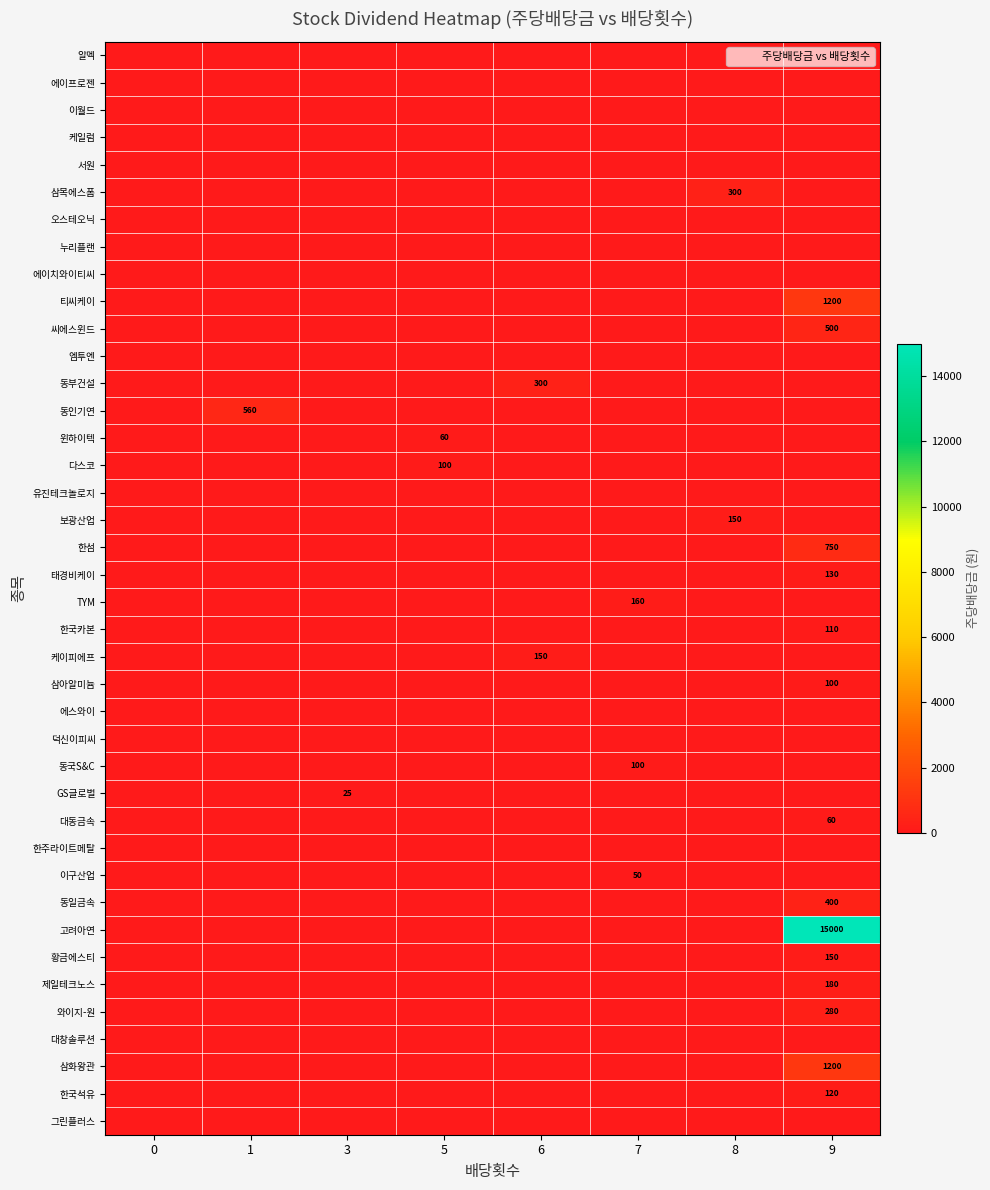

Reading right to left, what are all the values shown in this chart?

row_0: 9=0	8=0	7=0	6=0	5=0	3=0	1=0	0=0
row_1: 9=0	8=0	7=0	6=0	5=0	3=0	1=0	0=0
row_2: 9=0	8=0	7=0	6=0	5=0	3=0	1=0	0=0
row_3: 9=0	8=0	7=0	6=0	5=0	3=0	1=0	0=0
row_4: 9=0	8=0	7=0	6=0	5=0	3=0	1=0	0=0
row_5: 9=0	8=300	7=0	6=0	5=0	3=0	1=0	0=0
row_6: 9=0	8=0	7=0	6=0	5=0	3=0	1=0	0=0
row_7: 9=0	8=0	7=0	6=0	5=0	3=0	1=0	0=0
row_8: 9=0	8=0	7=0	6=0	5=0	3=0	1=0	0=0
row_9: 9=1200	8=0	7=0	6=0	5=0	3=0	1=0	0=0
row_10: 9=500	8=0	7=0	6=0	5=0	3=0	1=0	0=0
row_11: 9=0	8=0	7=0	6=0	5=0	3=0	1=0	0=0
row_12: 9=0	8=0	7=0	6=300	5=0	3=0	1=0	0=0
row_13: 9=0	8=0	7=0	6=0	5=0	3=0	1=560	0=0
row_14: 9=0	8=0	7=0	6=0	5=60	3=0	1=0	0=0
row_15: 9=0	8=0	7=0	6=0	5=100	3=0	1=0	0=0
row_16: 9=0	8=0	7=0	6=0	5=0	3=0	1=0	0=0
row_17: 9=0	8=150	7=0	6=0	5=0	3=0	1=0	0=0
row_18: 9=750	8=0	7=0	6=0	5=0	3=0	1=0	0=0
row_19: 9=130	8=0	7=0	6=0	5=0	3=0	1=0	0=0
row_20: 9=0	8=0	7=160	6=0	5=0	3=0	1=0	0=0
row_21: 9=110	8=0	7=0	6=0	5=0	3=0	1=0	0=0
row_22: 9=0	8=0	7=0	6=150	5=0	3=0	1=0	0=0
row_23: 9=100	8=0	7=0	6=0	5=0	3=0	1=0	0=0
row_24: 9=0	8=0	7=0	6=0	5=0	3=0	1=0	0=0
row_25: 9=0	8=0	7=0	6=0	5=0	3=0	1=0	0=0
row_26: 9=0	8=0	7=100	6=0	5=0	3=0	1=0	0=0
row_27: 9=0	8=0	7=0	6=0	5=0	3=25	1=0	0=0
row_28: 9=60	8=0	7=0	6=0	5=0	3=0	1=0	0=0
row_29: 9=0	8=0	7=0	6=0	5=0	3=0	1=0	0=0
row_30: 9=0	8=0	7=50	6=0	5=0	3=0	1=0	0=0
row_31: 9=400	8=0	7=0	6=0	5=0	3=0	1=0	0=0
row_32: 9=15000	8=0	7=0	6=0	5=0	3=0	1=0	0=0
row_33: 9=150	8=0	7=0	6=0	5=0	3=0	1=0	0=0
row_34: 9=180	8=0	7=0	6=0	5=0	3=0	1=0	0=0
row_35: 9=280	8=0	7=0	6=0	5=0	3=0	1=0	0=0
row_36: 9=0	8=0	7=0	6=0	5=0	3=0	1=0	0=0
row_37: 9=1200	8=0	7=0	6=0	5=0	3=0	1=0	0=0
row_38: 9=120	8=0	7=0	6=0	5=0	3=0	1=0	0=0
row_39: 9=0	8=0	7=0	6=0	5=0	3=0	1=0	0=0